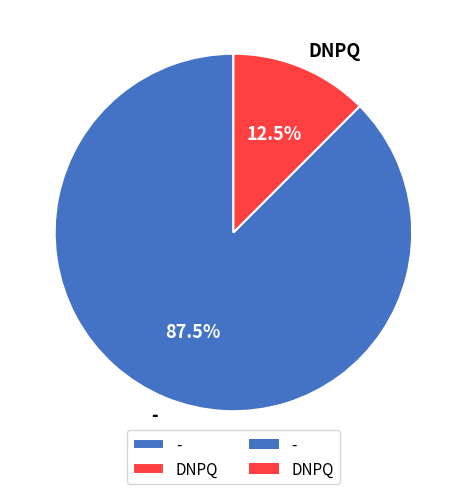

To the nearest percent, what is the combined percentage of - and DNPQ?

100%